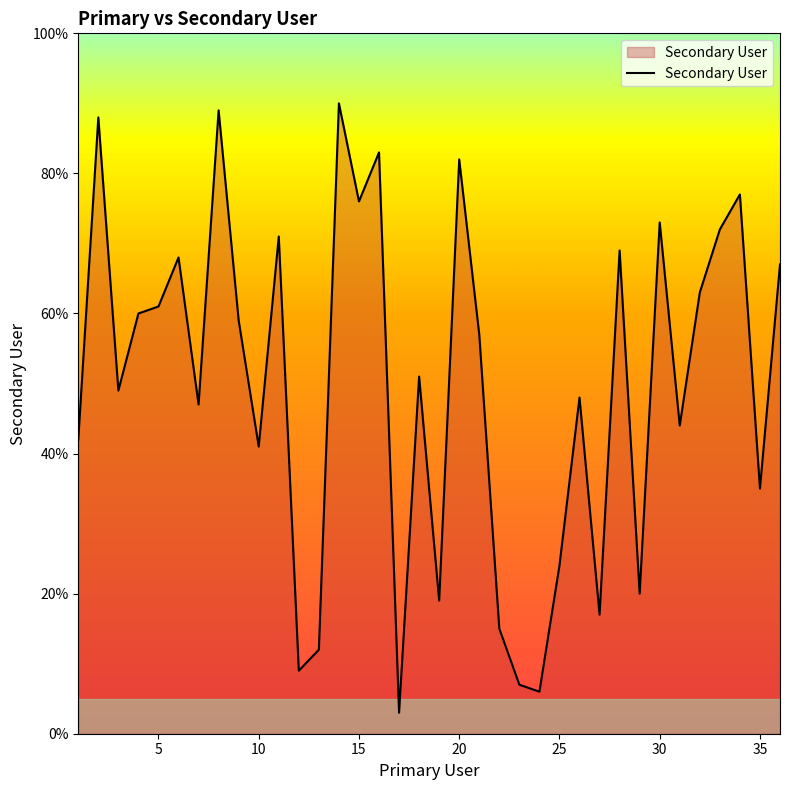

What is the difference between the maximum and minimum values?

87